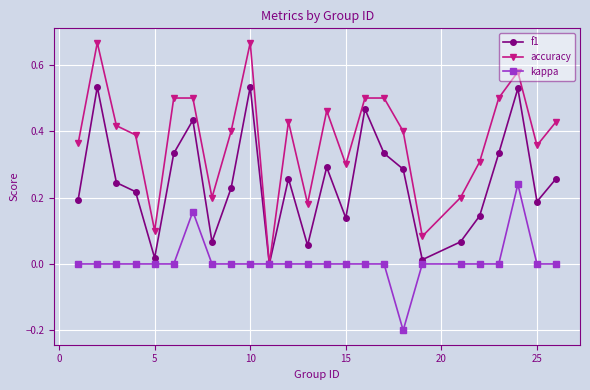

How many interior local valleys does the f1 series have?

7